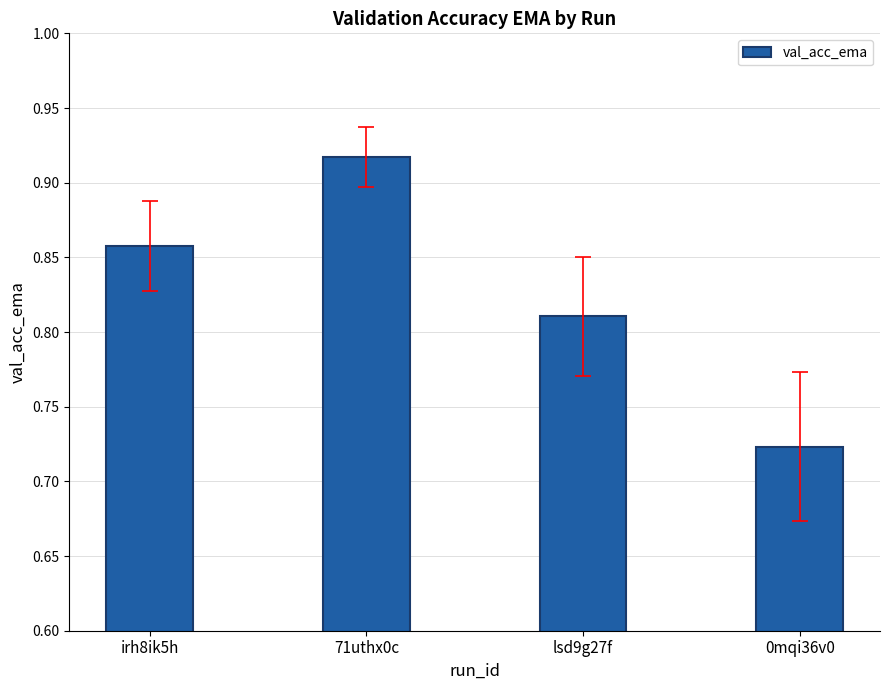

True or false: the data shows 1.4 at 71uthx0c.

False